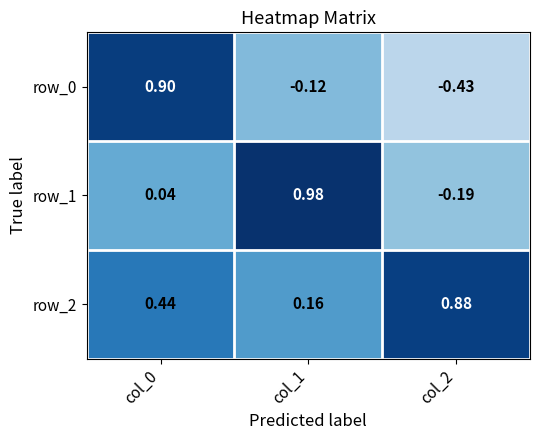

How many data points in row_0 are above 0?

1